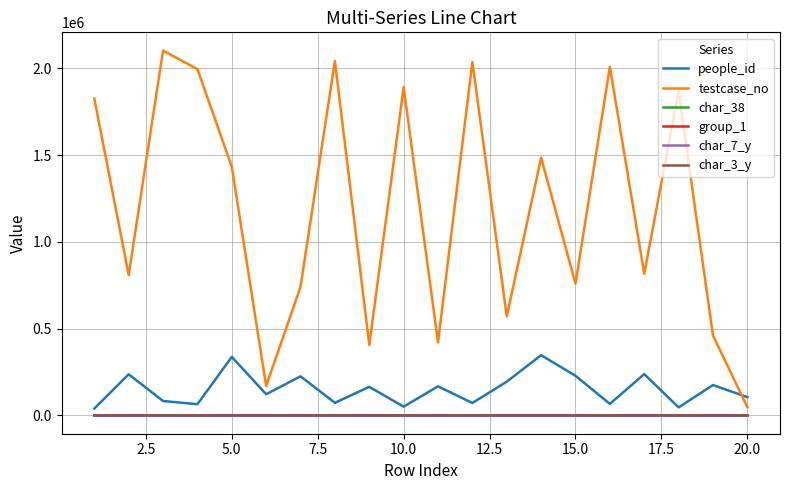

Which series ends up on top after the final intersection of testcase_no and people_id?

people_id